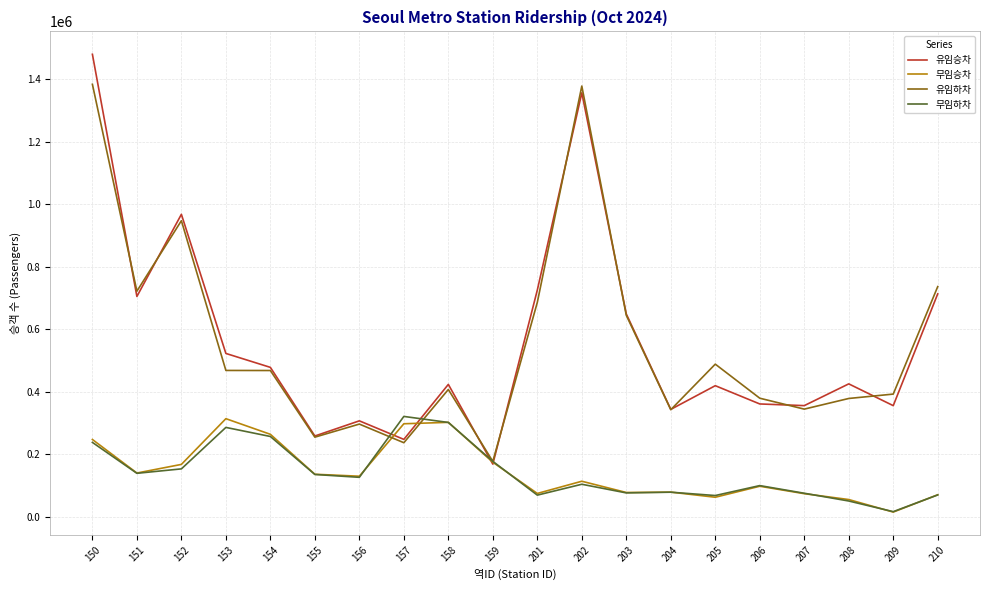

Which series has the widest spread of values?

유임승차